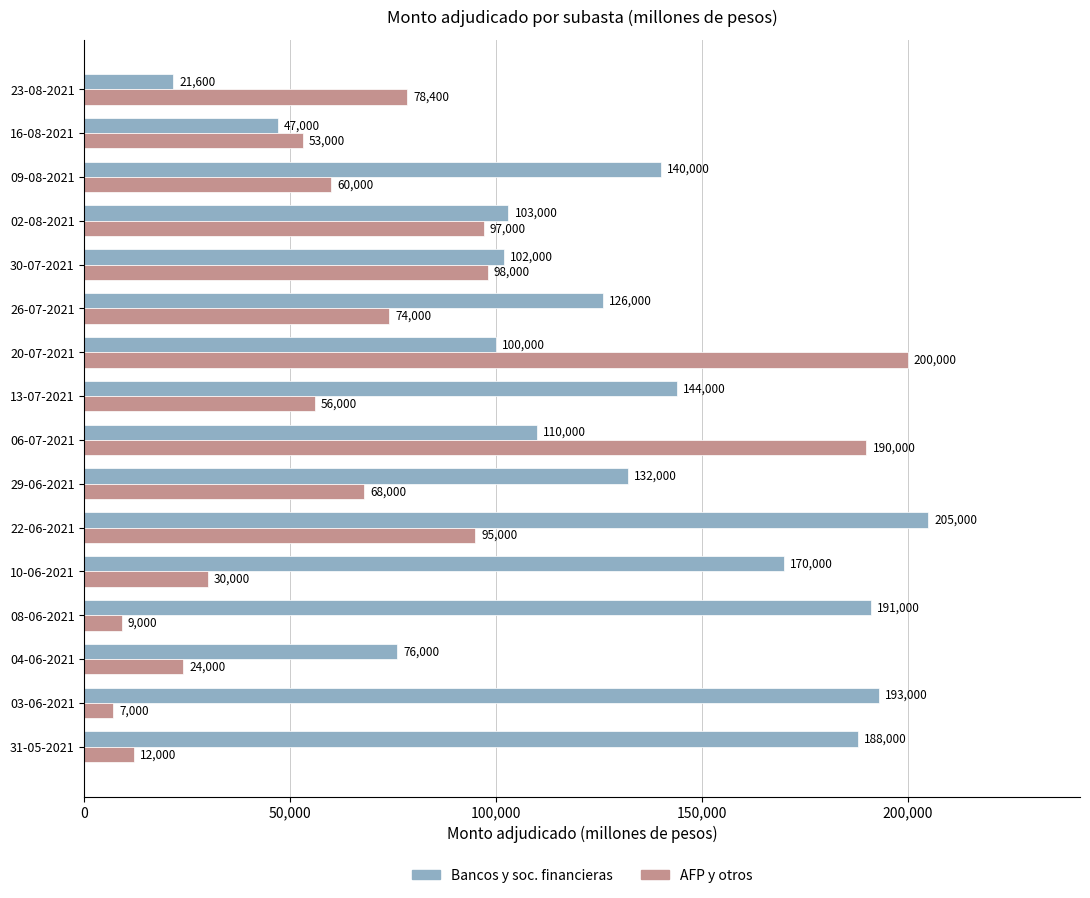

Between 29-06-2021 and 16-08-2021, which series saw the biggest shift?

Bancos y soc. financieras